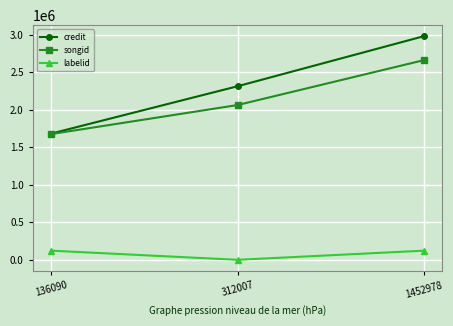

What is the spread (max minus min) of values at 136090?

1561523